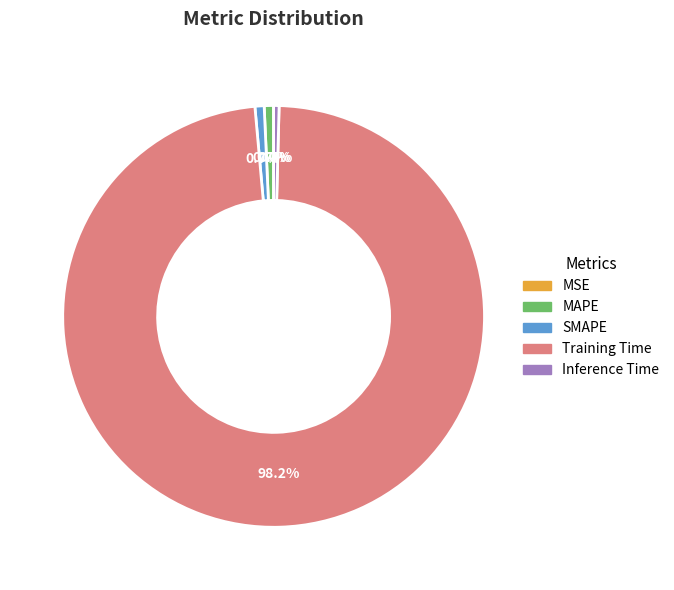

To the nearest percent, what portion does SMAPE represent?

1%